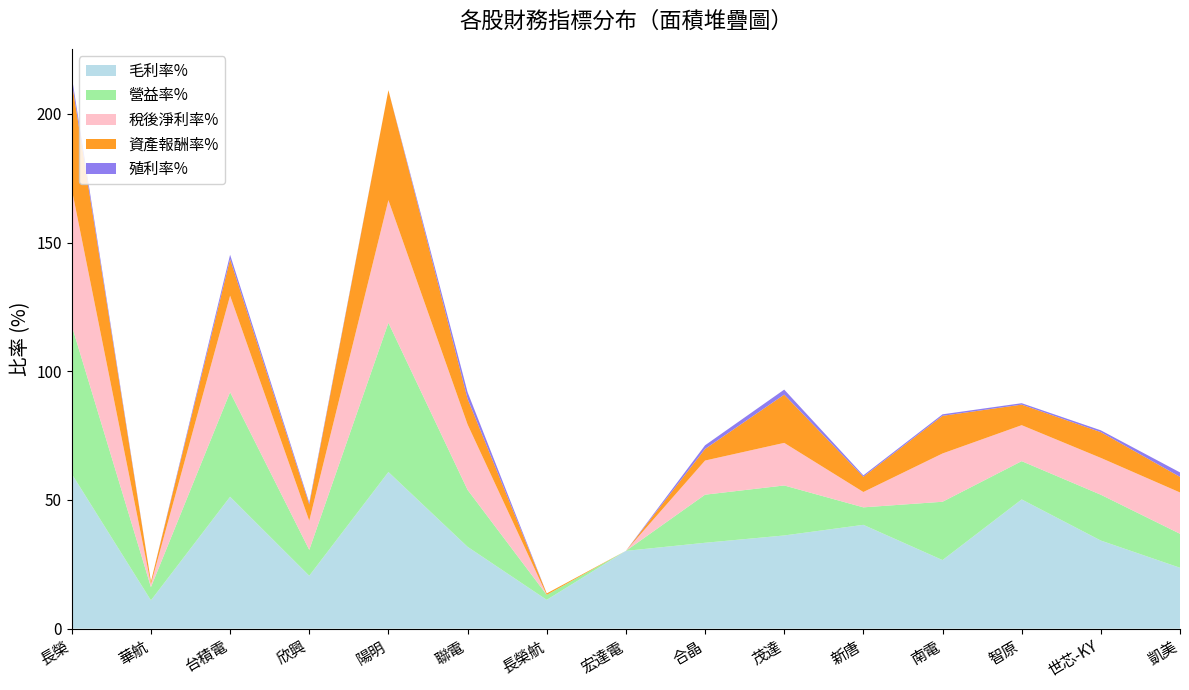

What is the lowest value of the 毛利率% series?

11.0